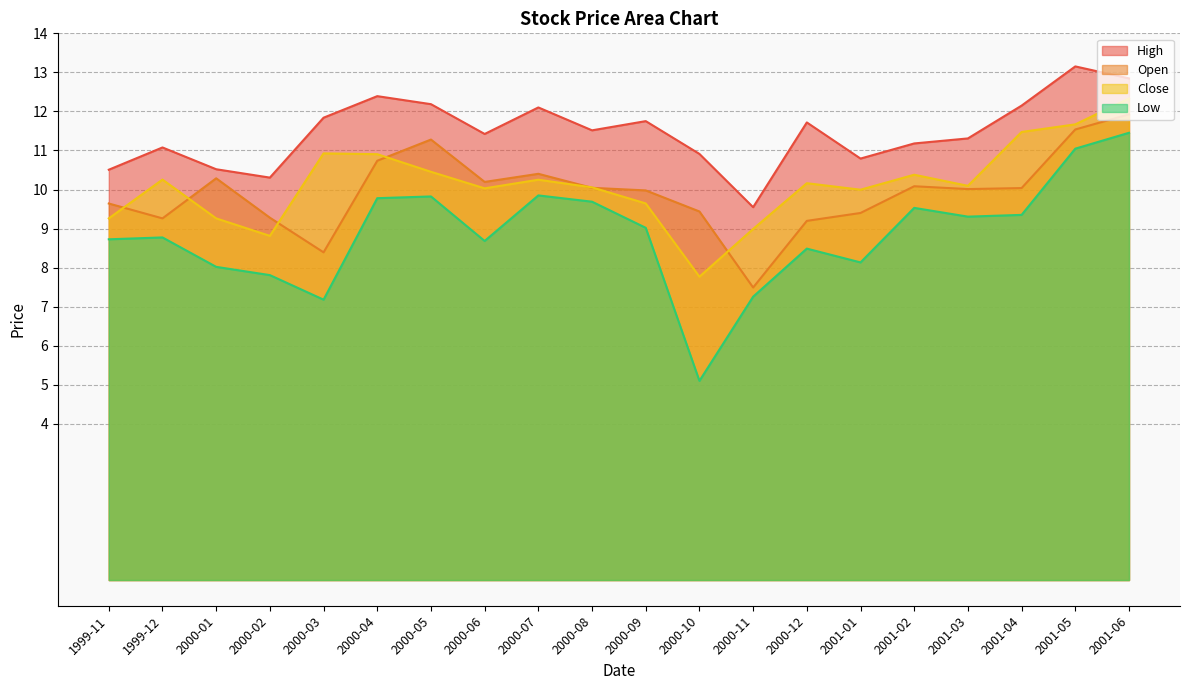

Where is the first local maximum for Close?

1999-12